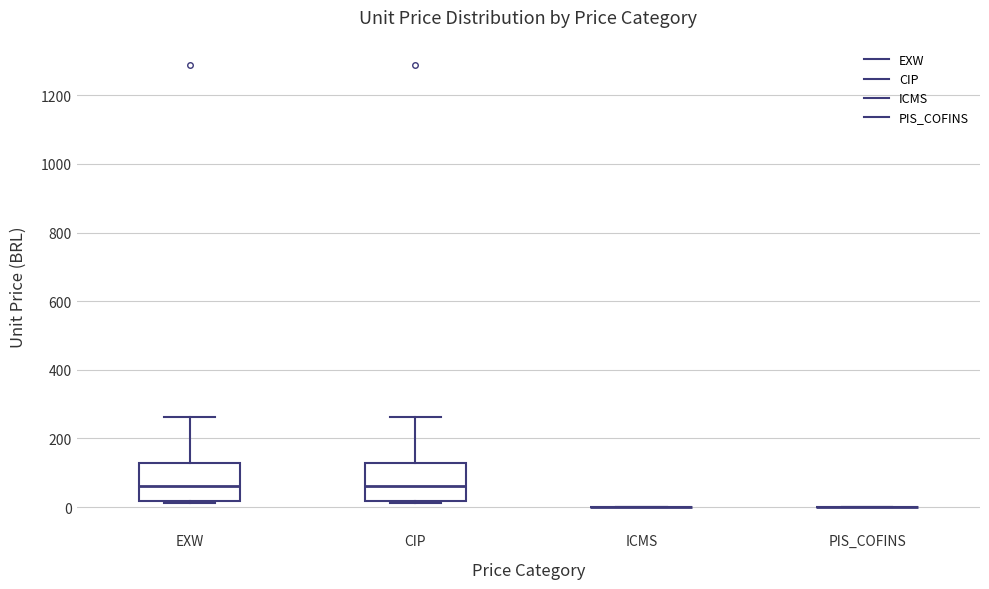

Reading left to right, transcribe this box plot: for each box, give where its median line is, the range the box spans, and where its two whiskers end, as read against the y-axis. The values are not printed on the chart, so give them approximately, as read against the axis.

EXW: median 60, box 20 to 120, whiskers 20 to 260
CIP: median 60, box 20 to 120, whiskers 20 to 260
ICMS: box collapsed to a line at 0, whiskers 0 to 0
PIS_COFINS: box collapsed to a line at 0, whiskers 0 to 0